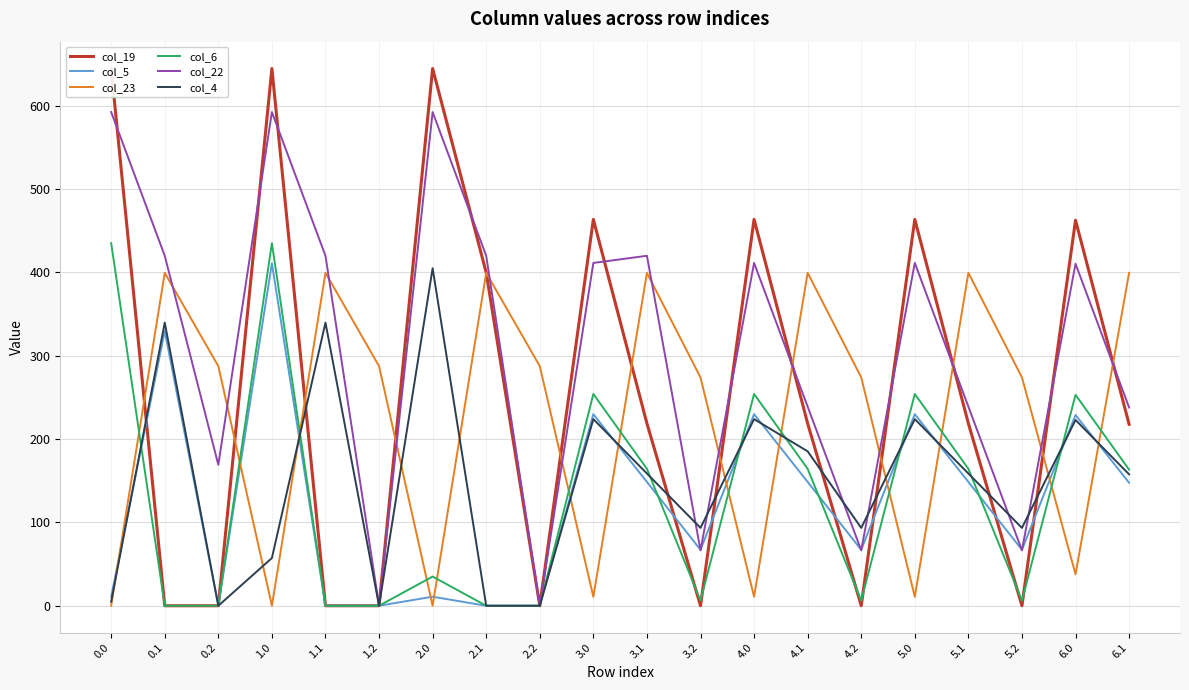

What is the average value of the col_4 series?

149.1